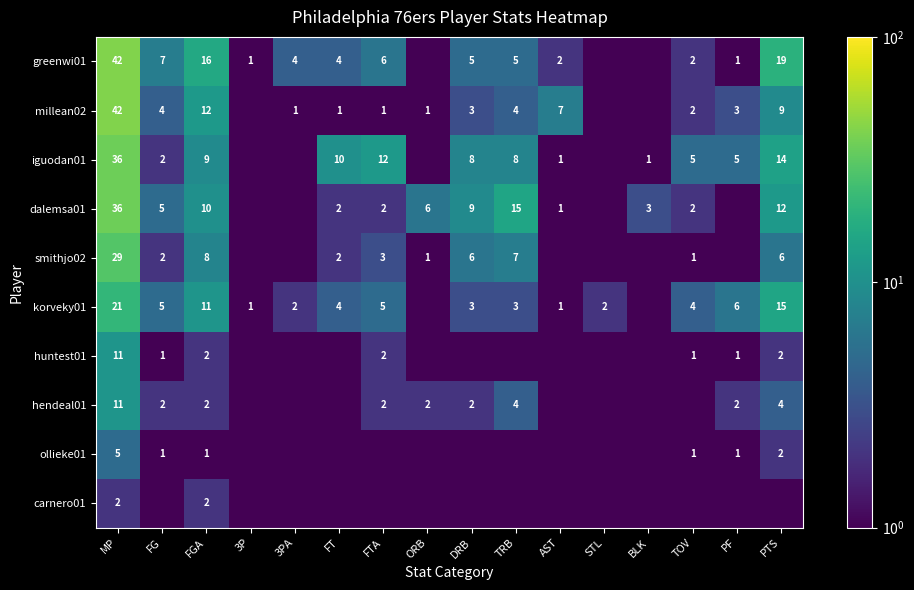

The value of huntest01 at PF is 1.7. True or false?

False